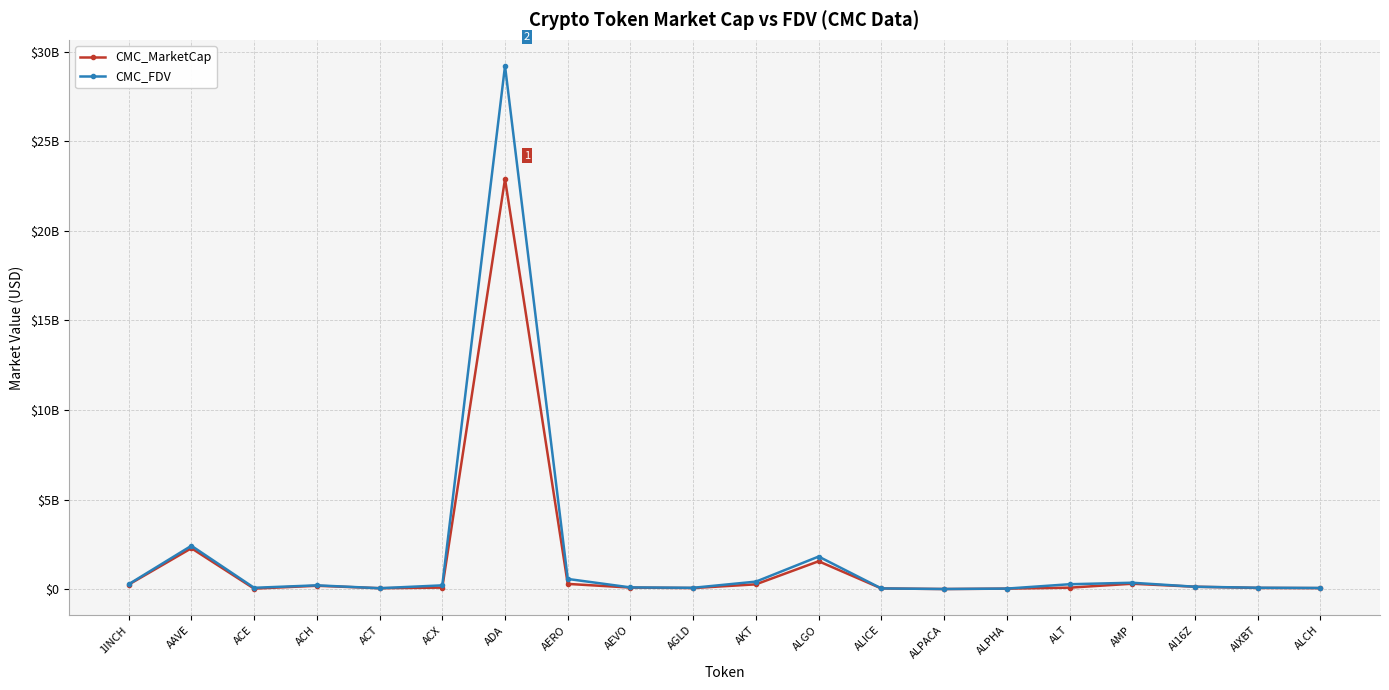

What position from the right is AAVE?

19